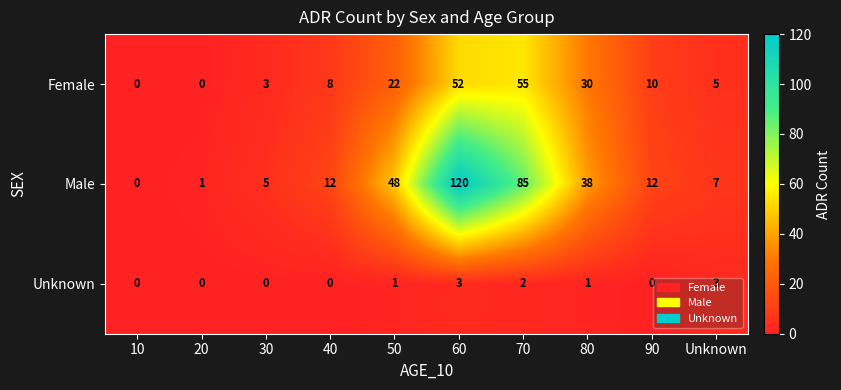

List the series in order of their peak value, lowest first.

Unknown, Female, Male